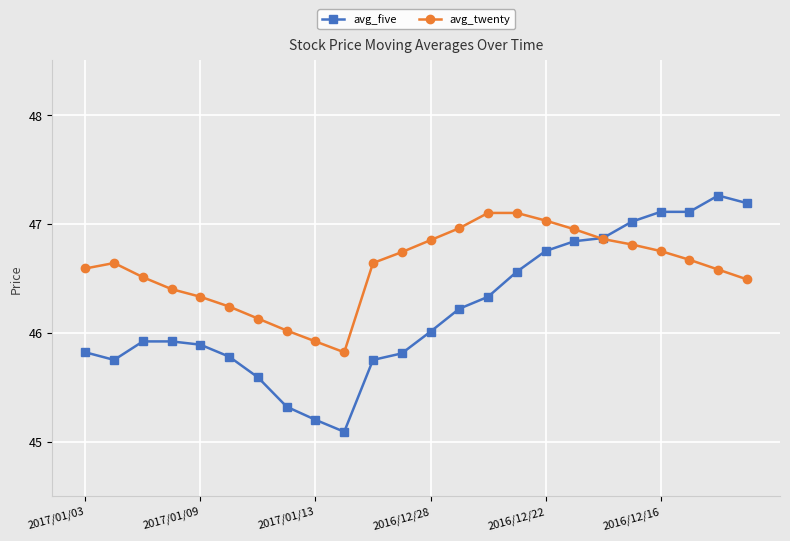

How many lines are shown in the chart?

2